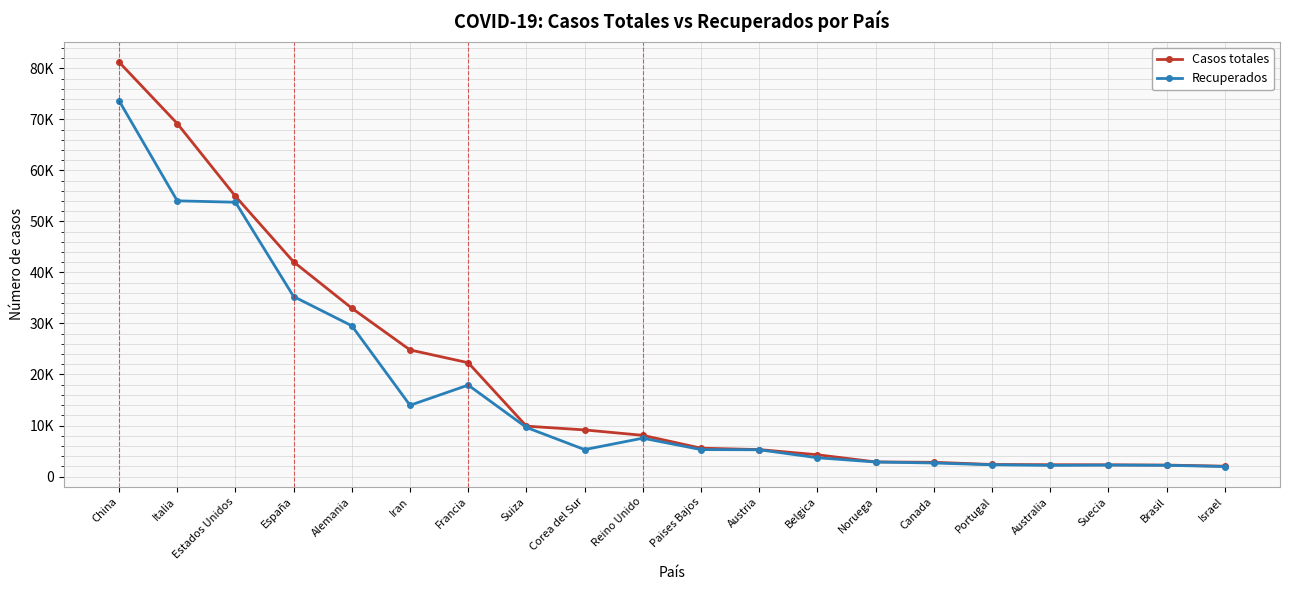

Does the chart have visible grid lines?

Yes